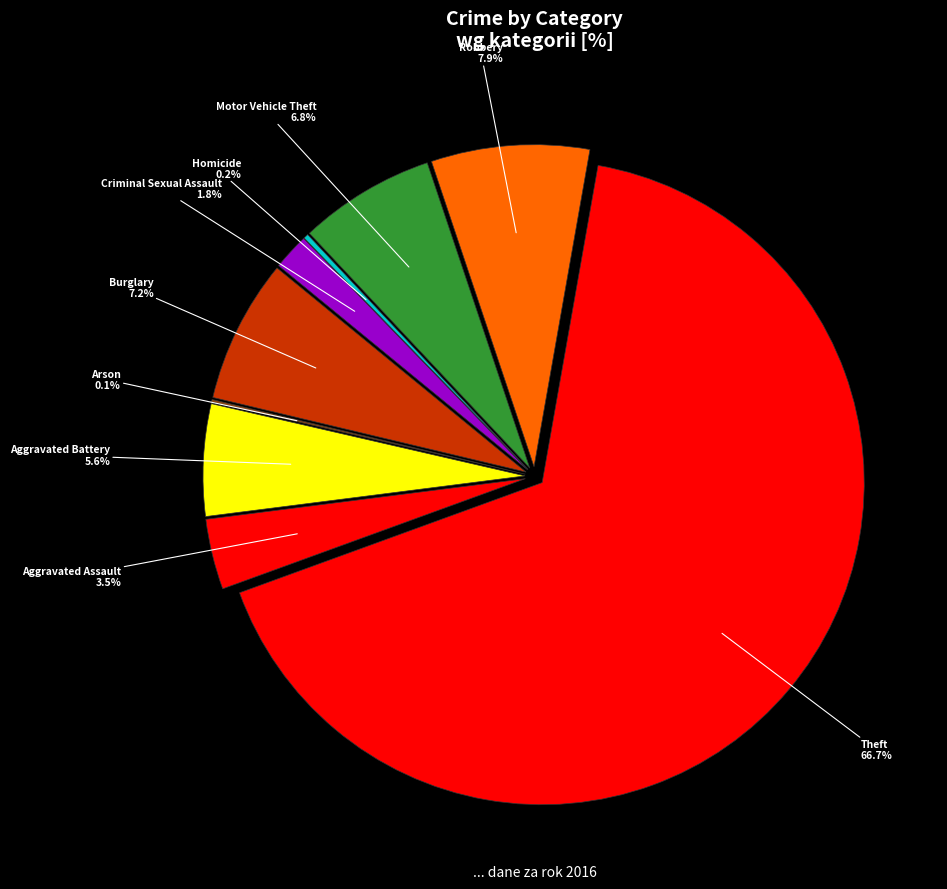

How much of the chart is everything except Robbery?

92.1%